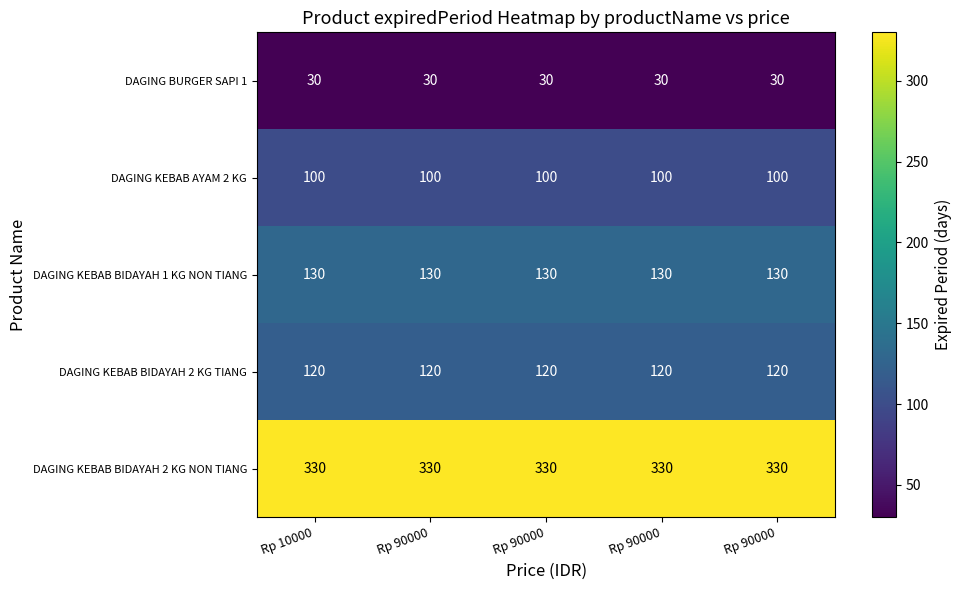

List the series in order of their peak value, highest first.

DAGING KEBAB BIDAYAH 2 KG NON TIANG, DAGING KEBAB BIDAYAH 1 KG NON TIANG, DAGING KEBAB BIDAYAH 2 KG TIANG, DAGING KEBAB AYAM 2 KG, DAGING BURGER SAPI 1